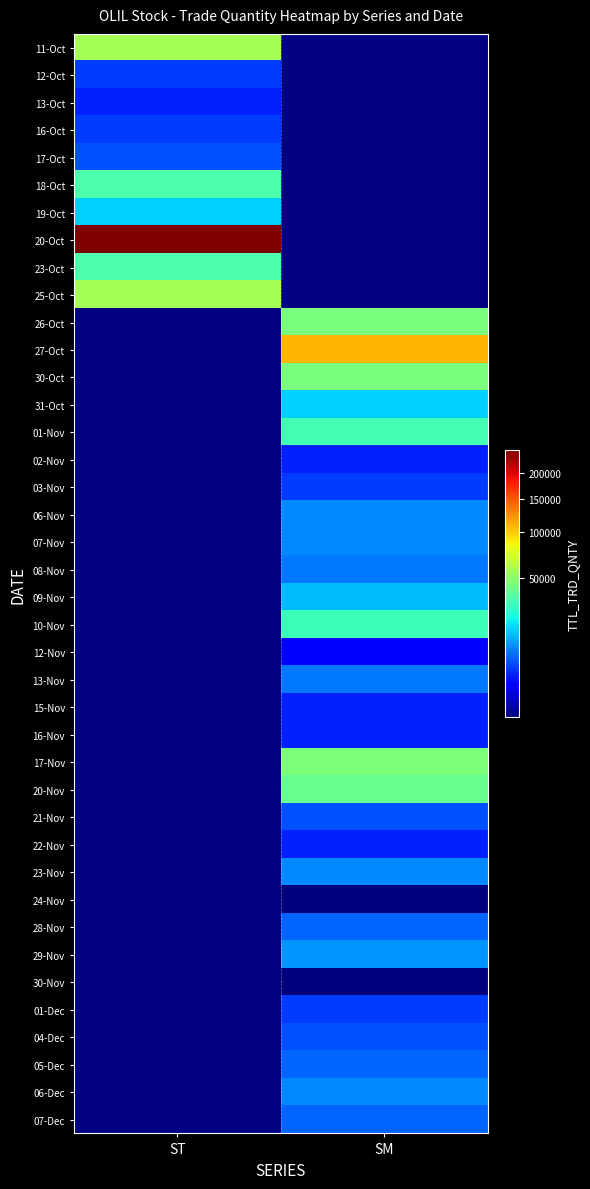

What is the highest value of the 25-Oct series?

56400.0